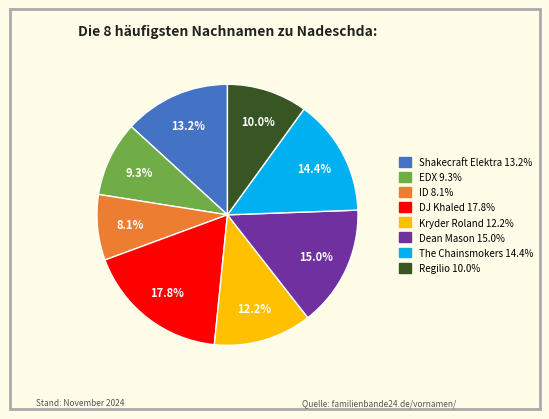

How many slices are in this pie chart?

8